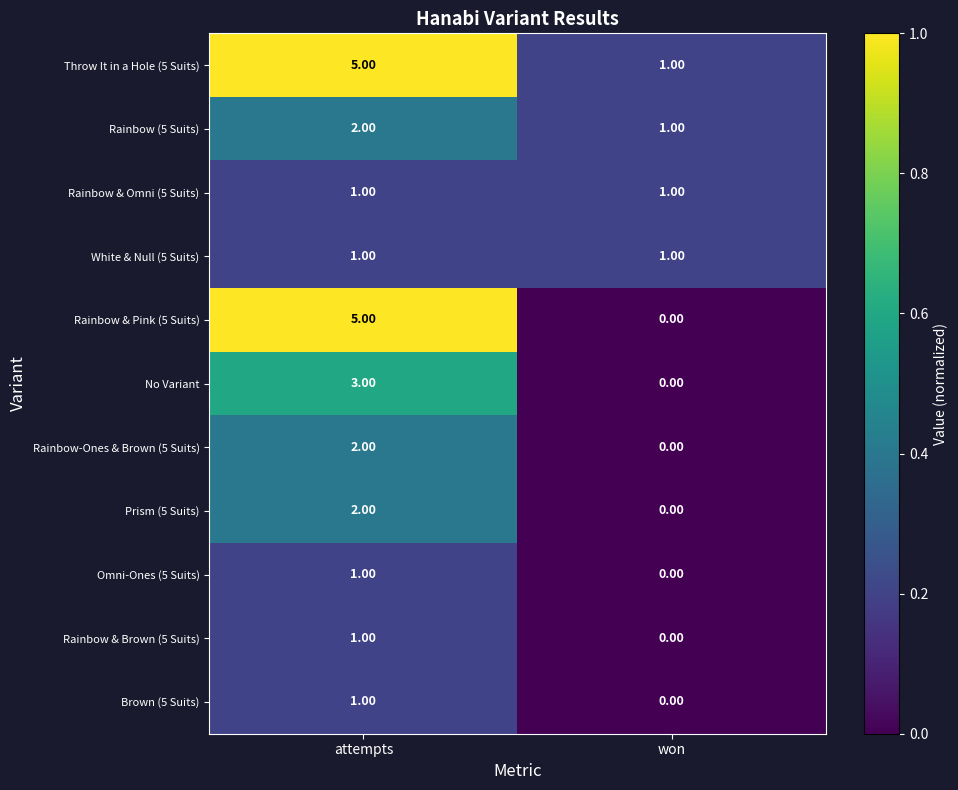

What is the sum of all Throw It in a Hole (5 Suits) values?

6